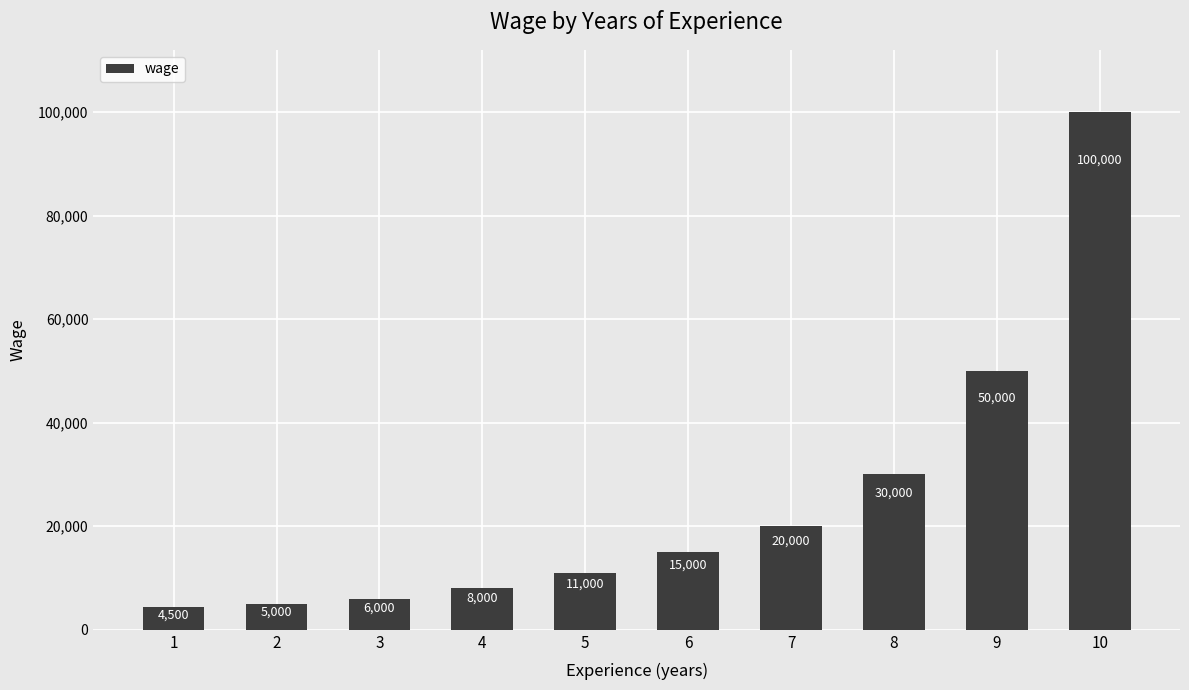

What is the change in value from 5 to 7?

+9000